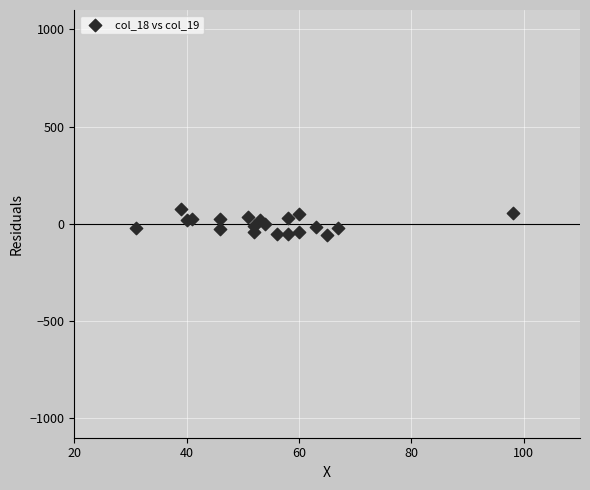

Count the number of points in this scatter plot.

20